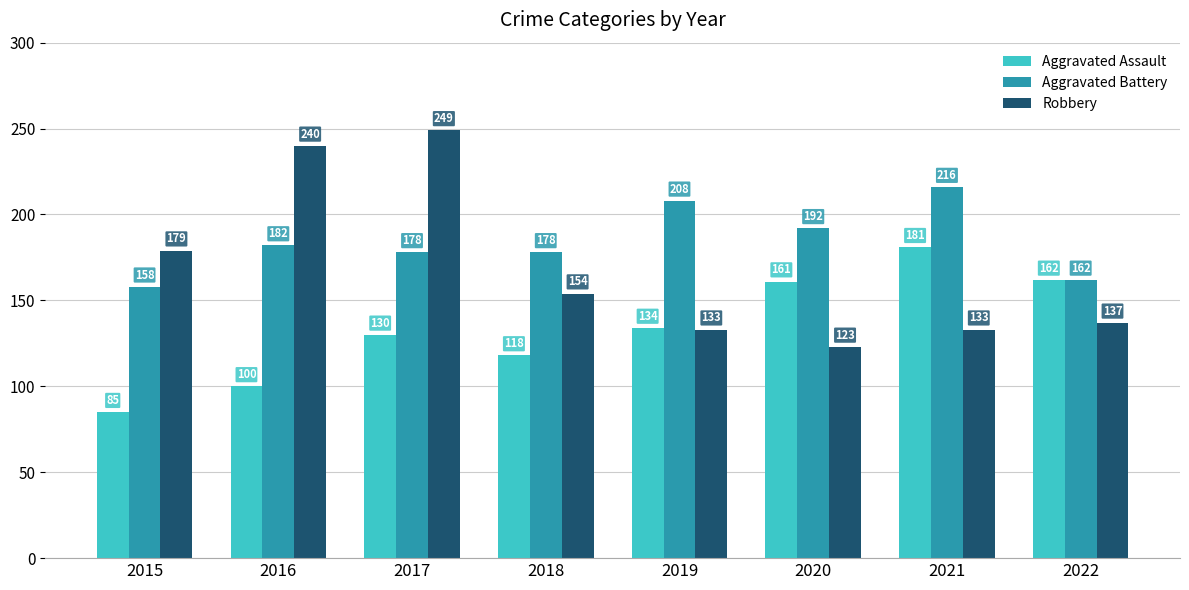

Are the bars horizontal?

No